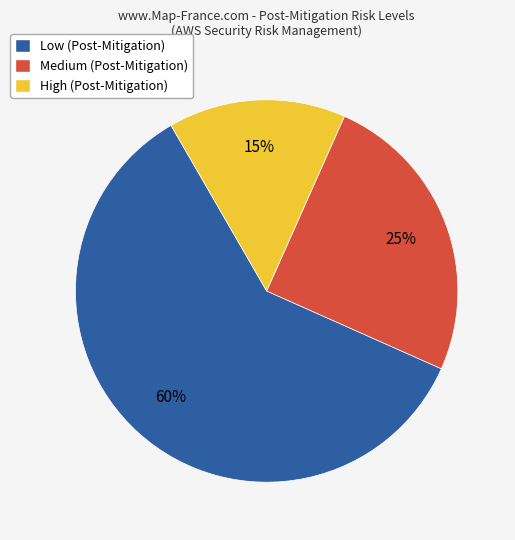

Which slice is the smallest?

High (Post-Mitigation)